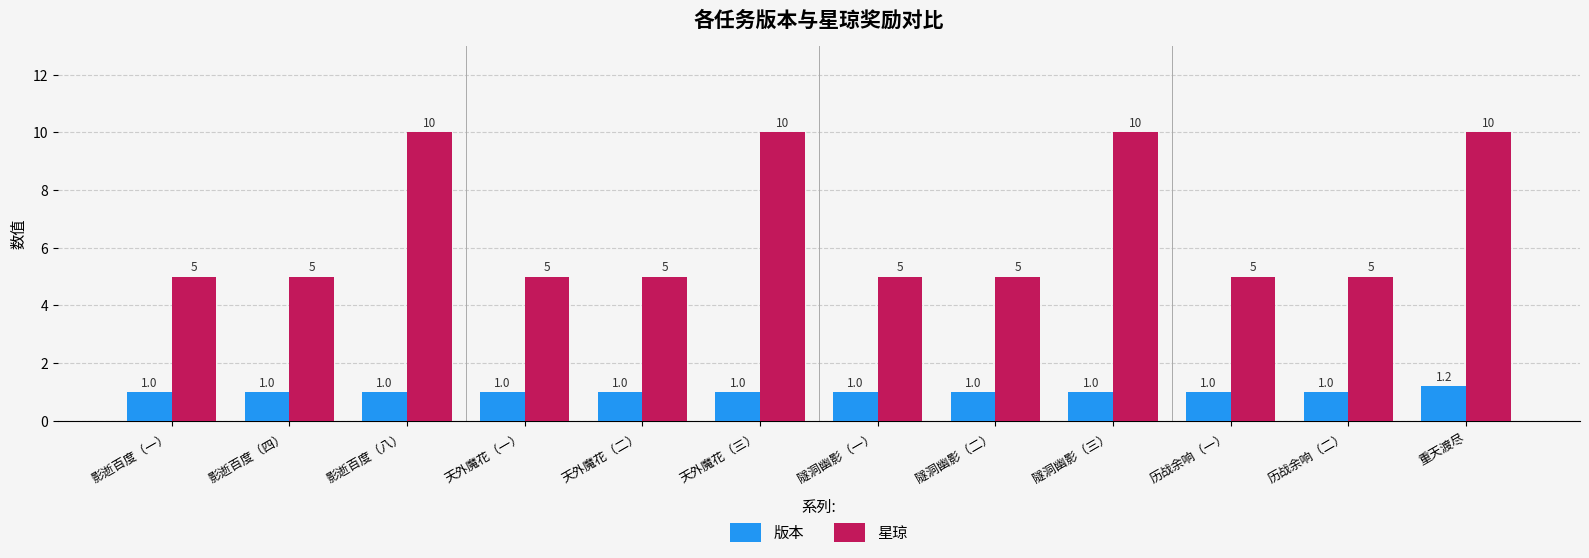

What is the sum of all 版本 values?

12.2